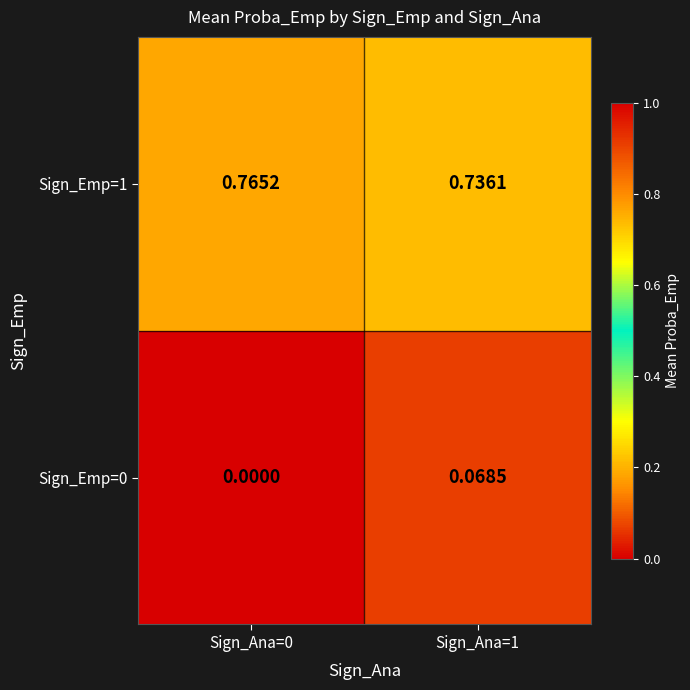

Which series has the widest spread of values?

Sign_Emp=0